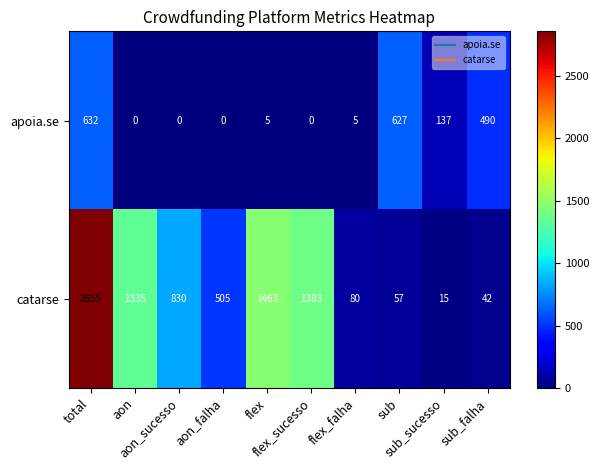

What is the difference between the maximum and minimum values in the catarse series?

2840